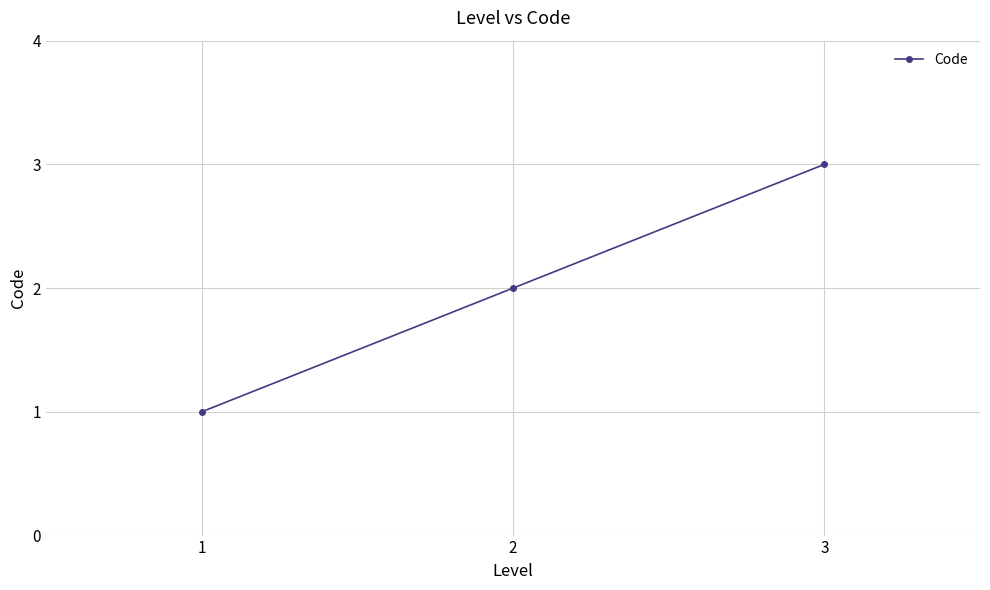

At which category does the chart reach its minimum across all series?

1